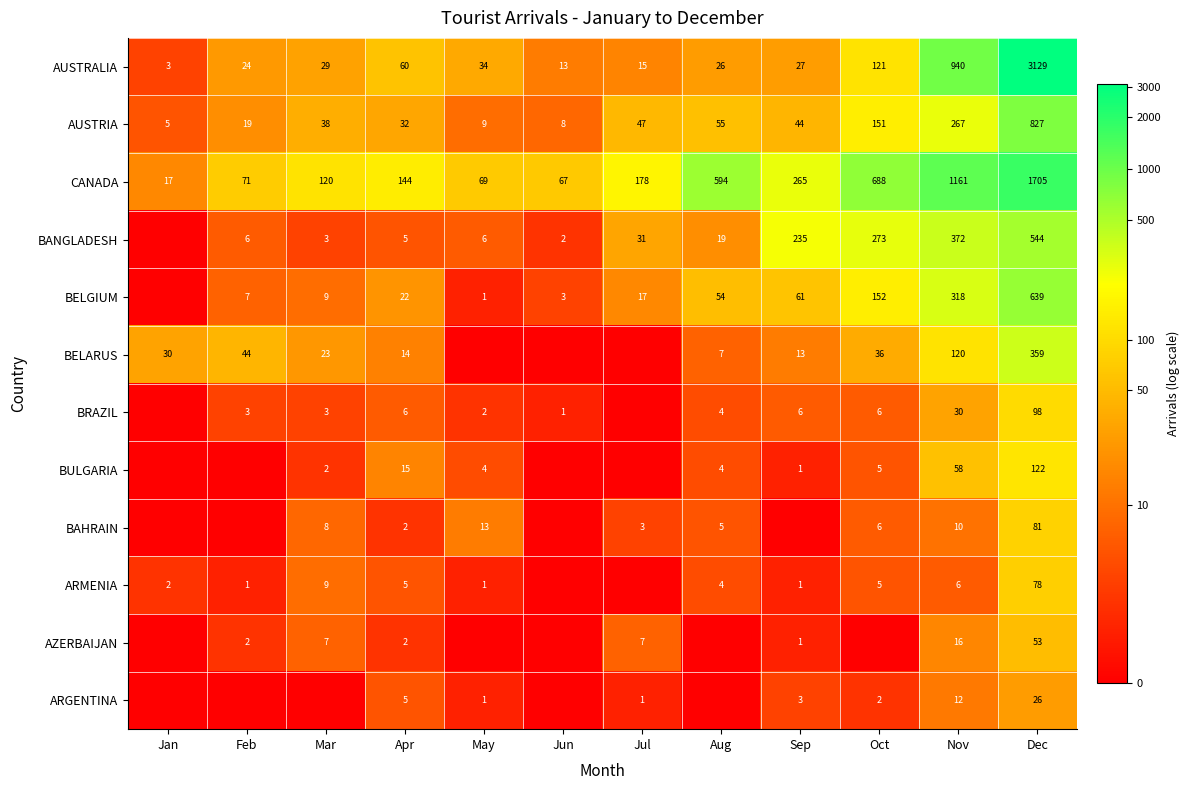

What is the difference between the maximum and minimum values in the AUSTRALIA series?

3126